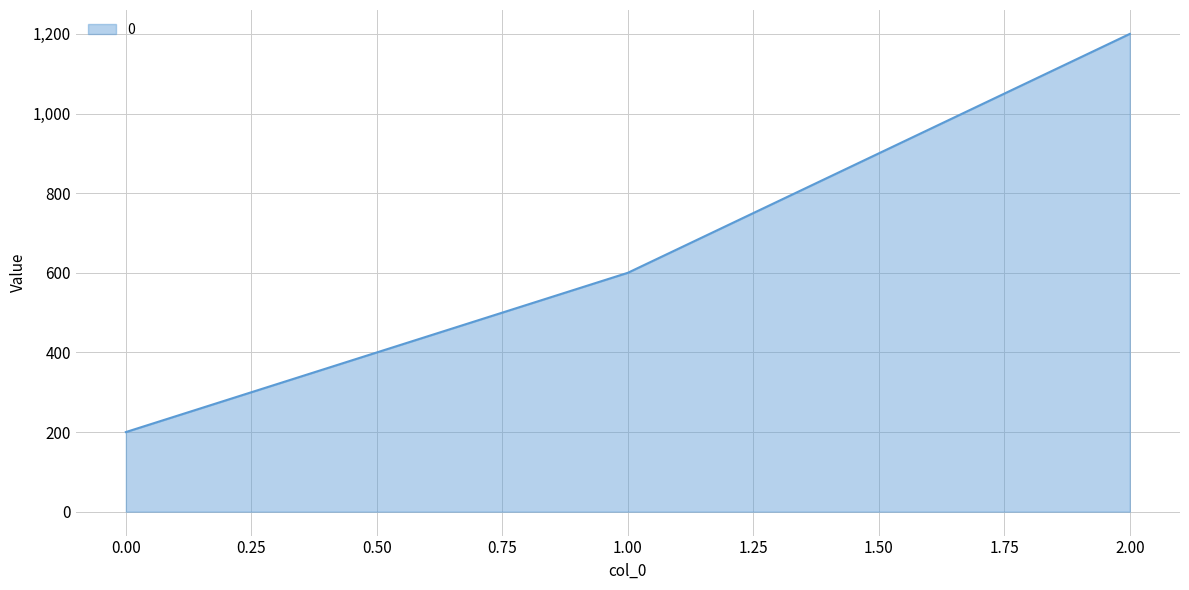

Reading left to right, extract all data points from this chart.

200	600	1200